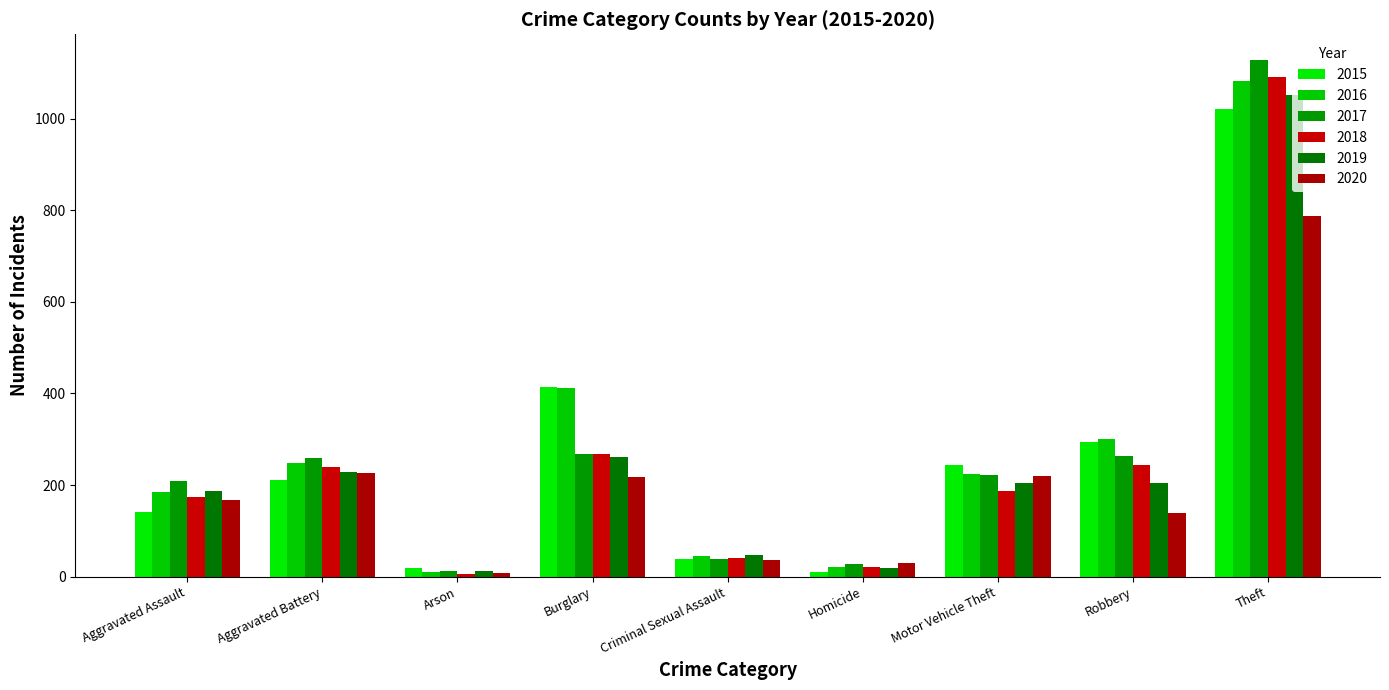

Between Arson and Criminal Sexual Assault, which series saw the biggest shift?

2019